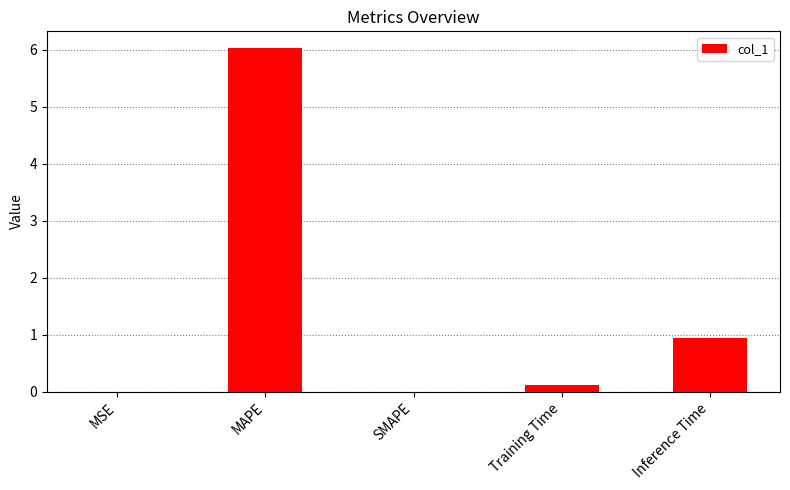

What is the sum of the values at Inference Time and SMAPE?

0.9